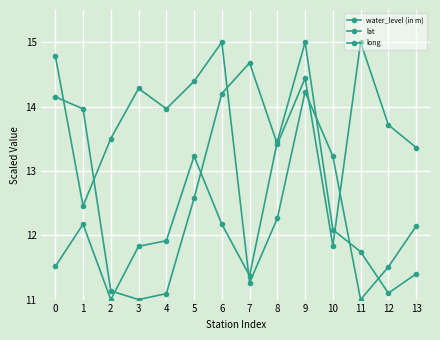

How many lines are shown in the chart?

3